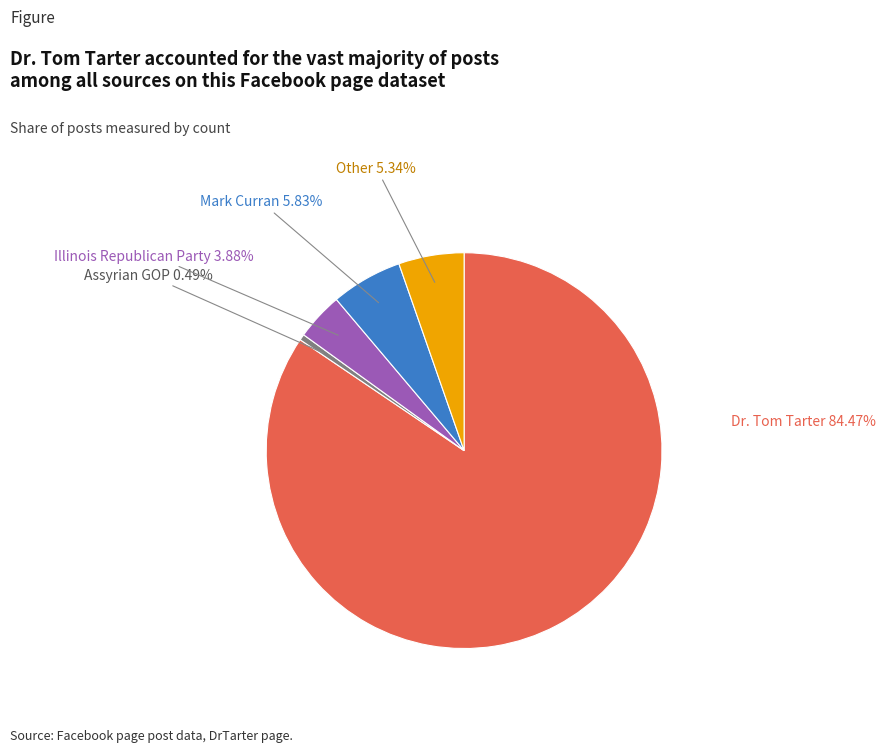

What is the ratio of the value at Mark Curran to the value at Assyrian GOP?

12.0